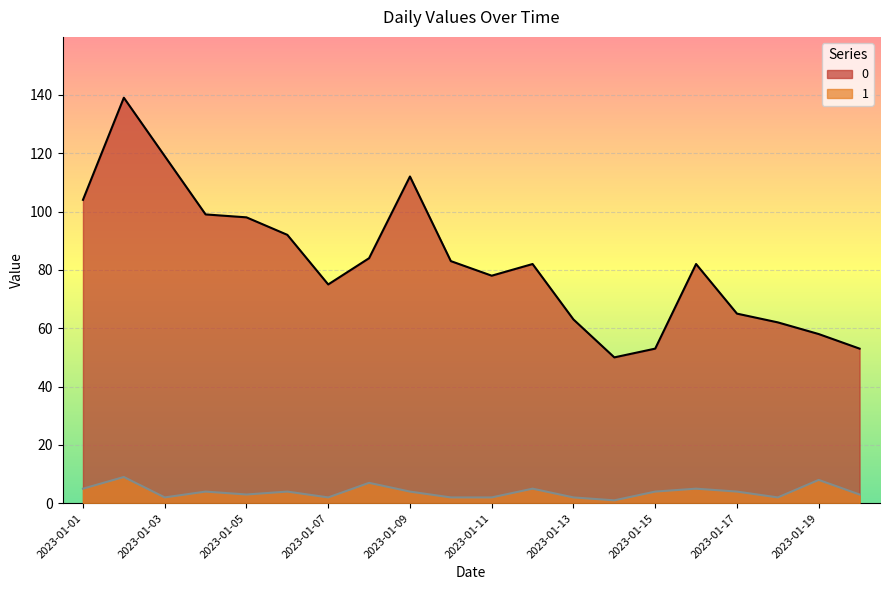

The value of 0 at 2023-01-08 is 111. True or false?

False